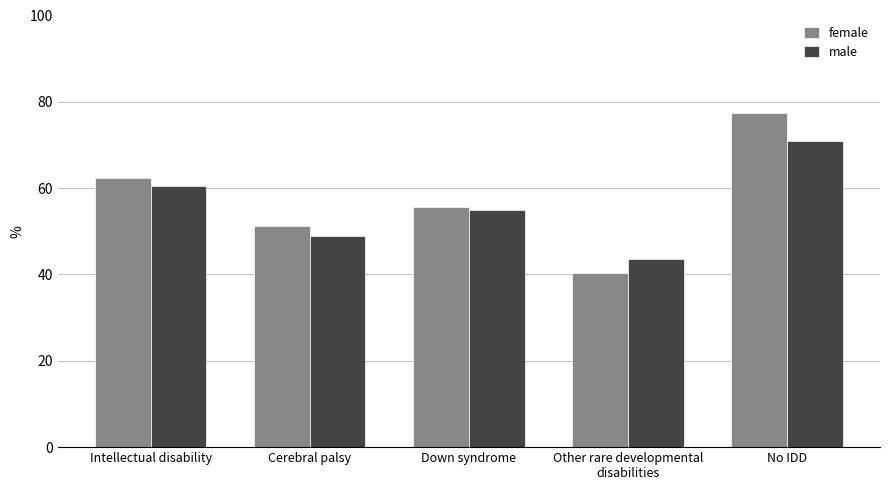

What is the minimum value shown in the chart?

40.3